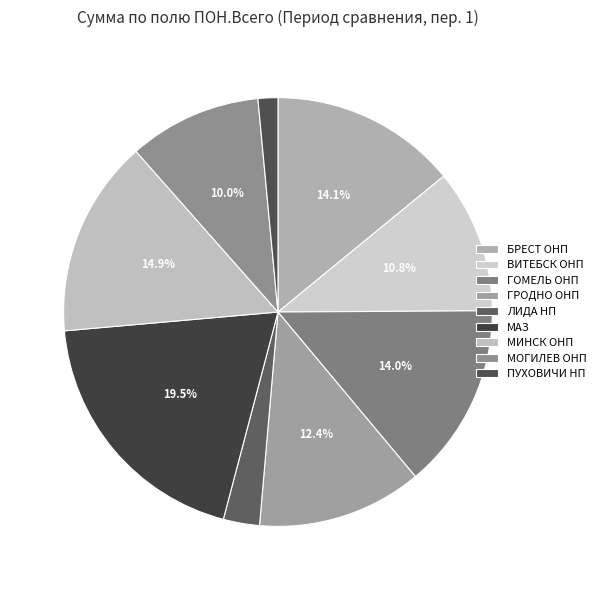

To the nearest percent, what is the difference between the largest and smallest slice percentages?

18%